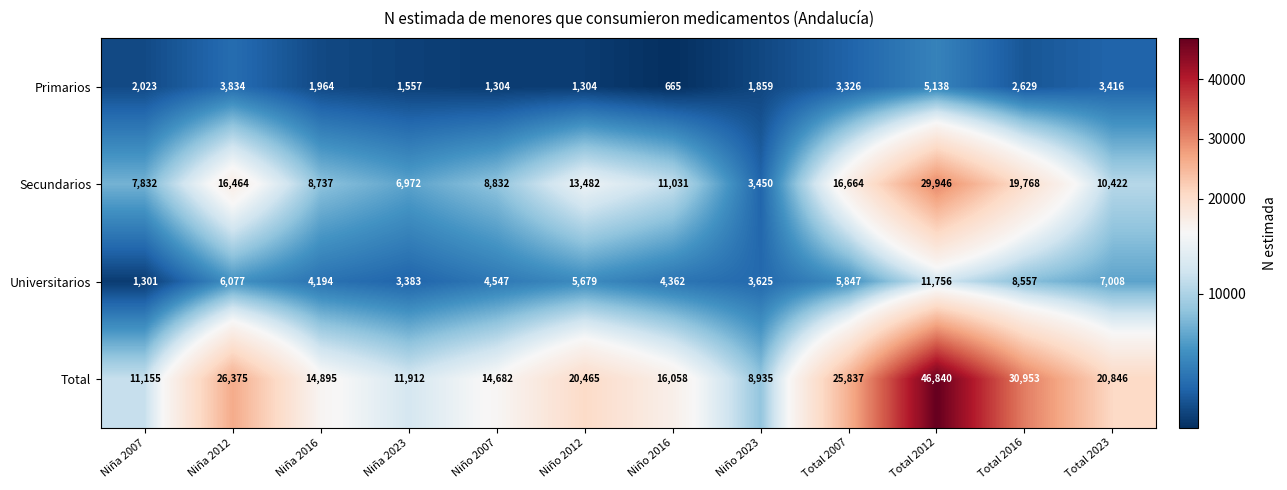

Is it true that Universitarios equals 4368 at Total 2023?

False